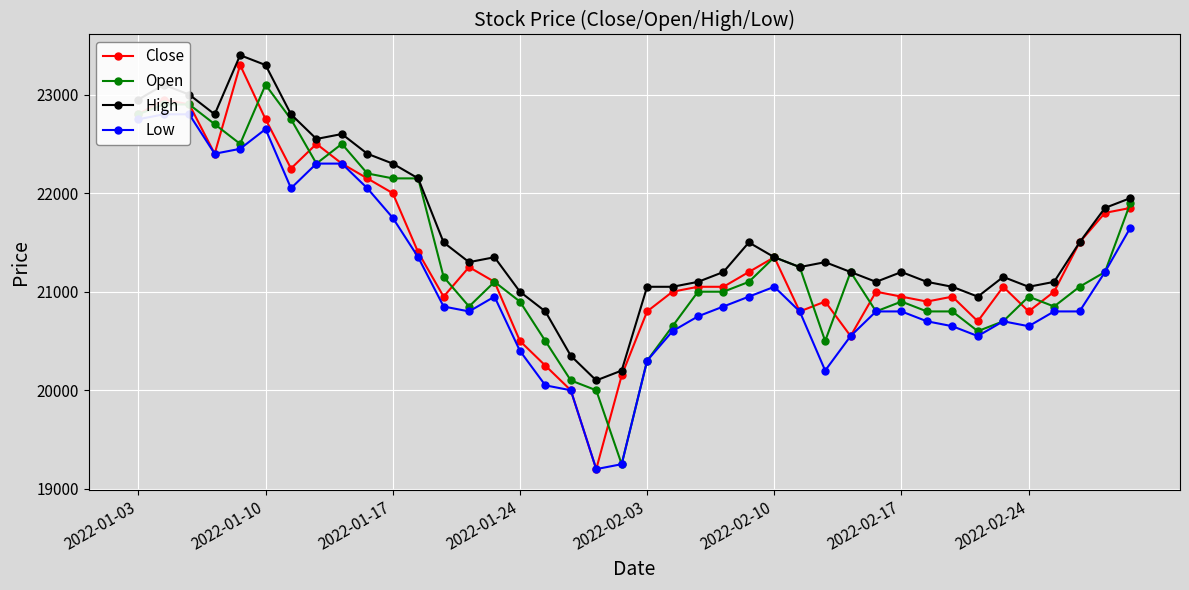

The value of Open at 8 is 22500. True or false?

True